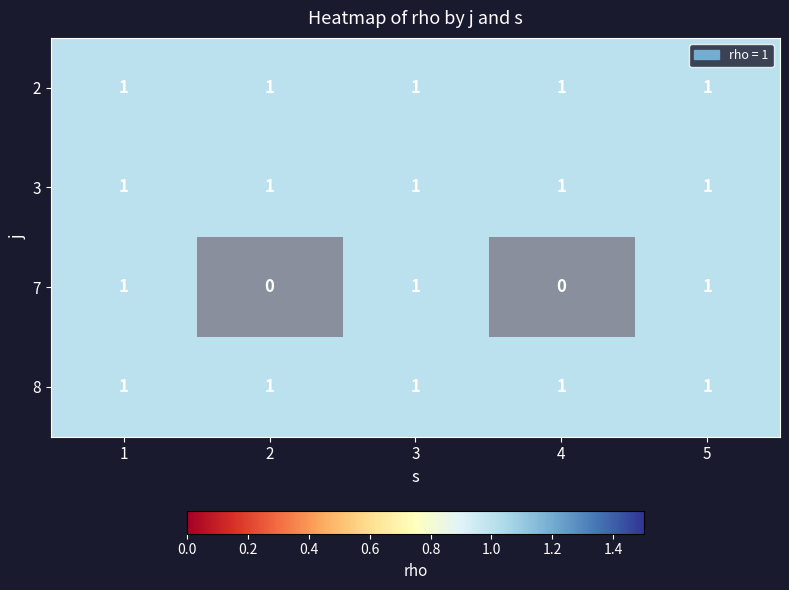

Count the number of data series in this chart.

4